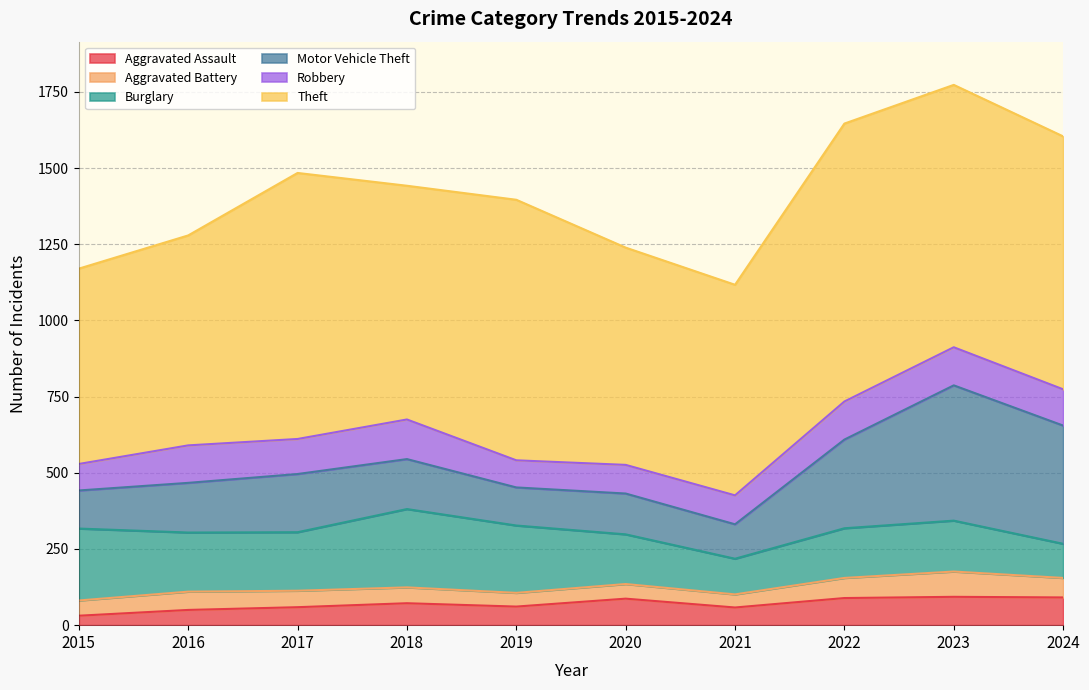

What is the difference between the second highest and second lowest values in the Robbery series?

36